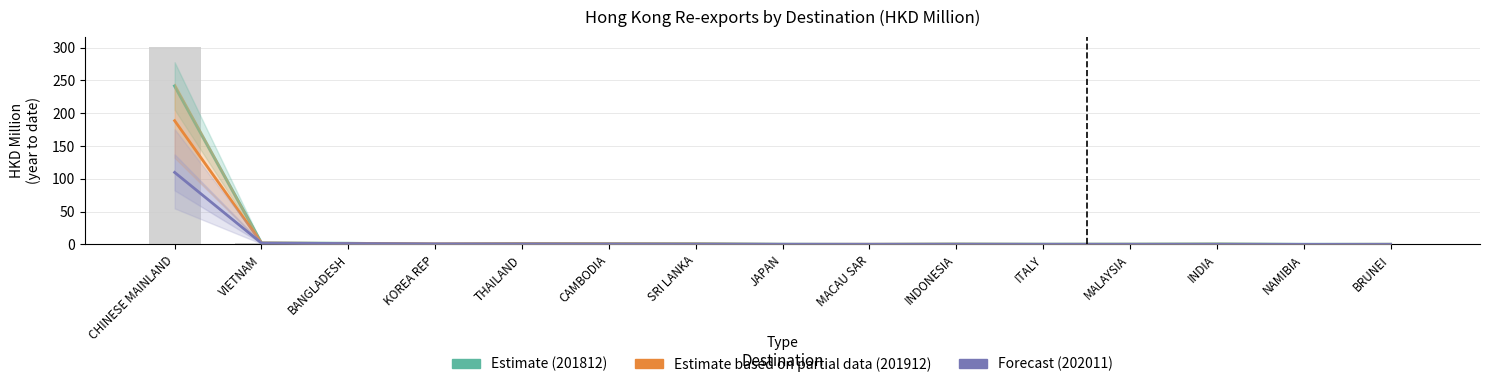

The Forecast series shows 0.2 at NAMIBIA. True or false?

False